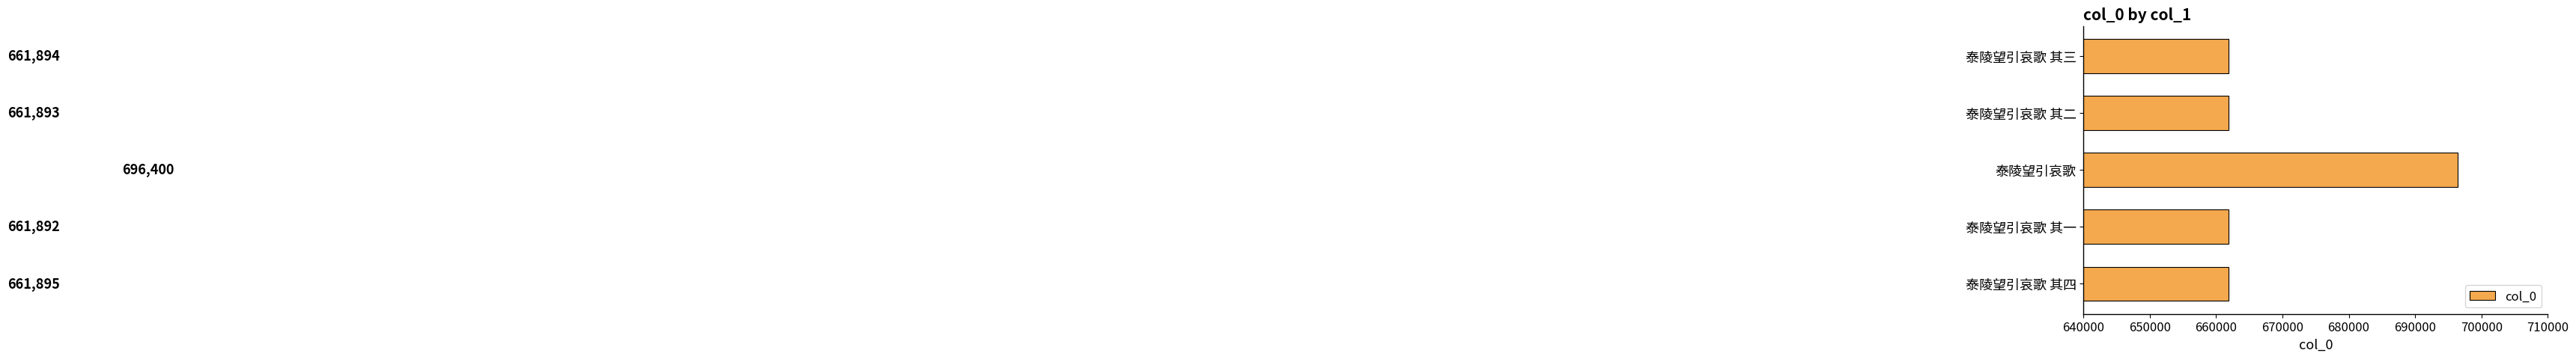

Where is the data nearest to the value 679146?

泰陵望引哀歌 其四